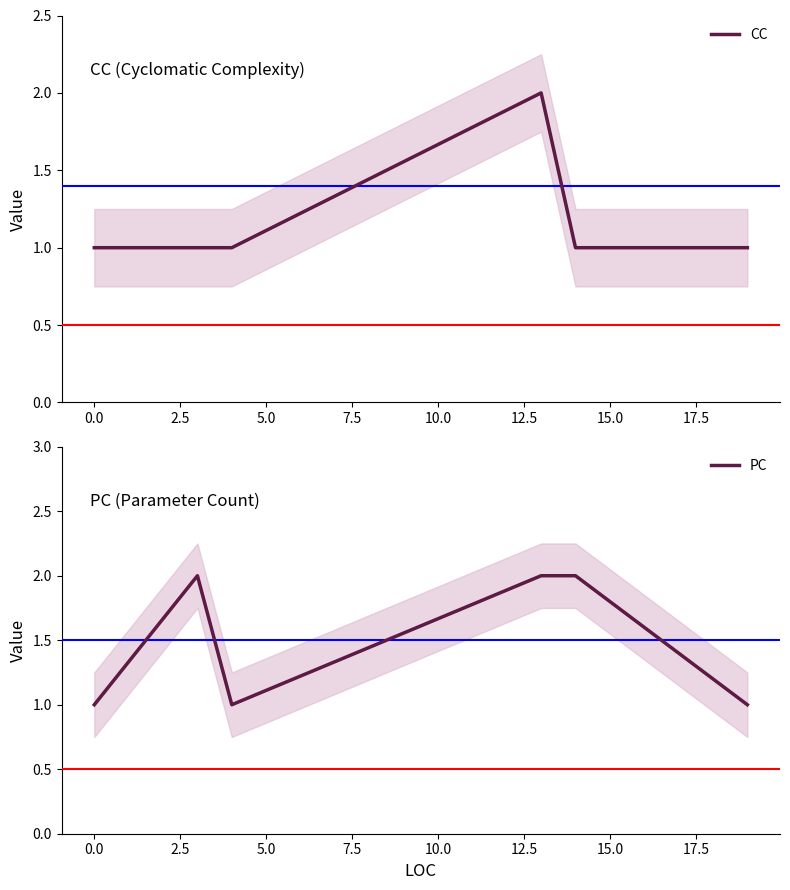

Between 0.0 and 5.0, which series saw the biggest shift?

CC